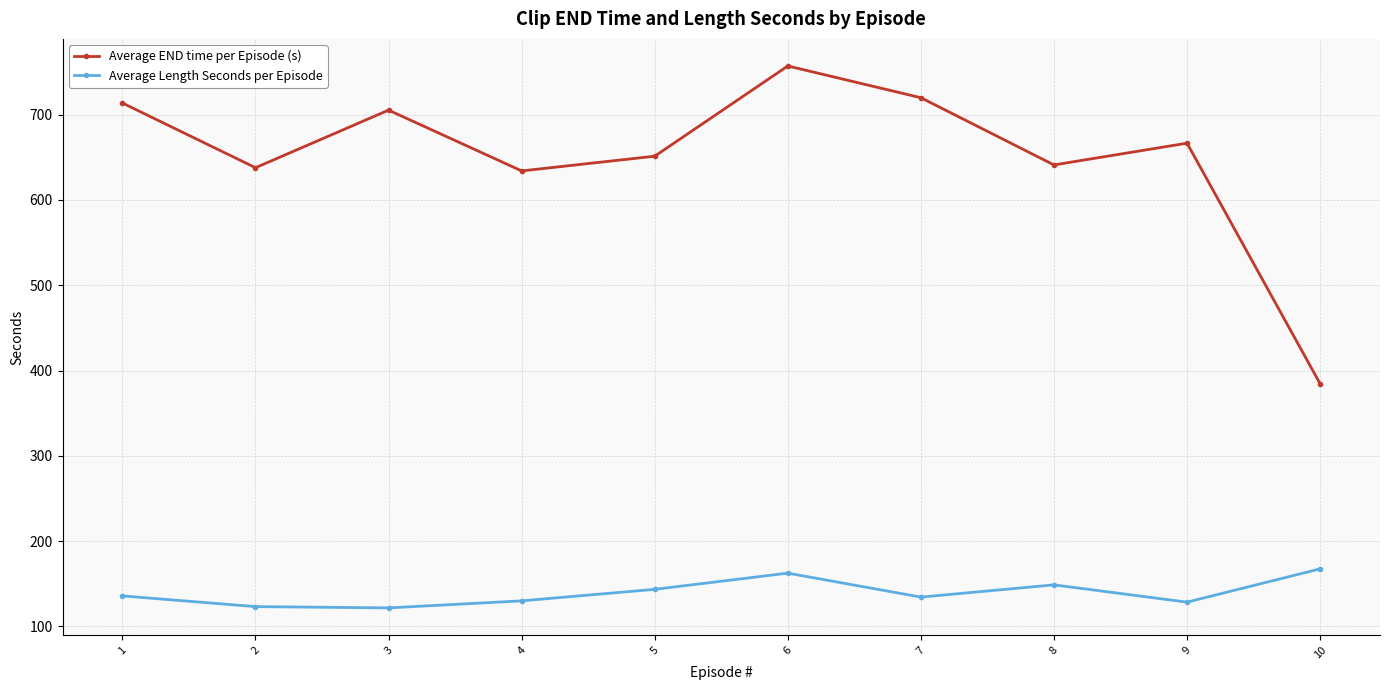

What value does the Average END time per Episode (s) series have at 8?

641.0